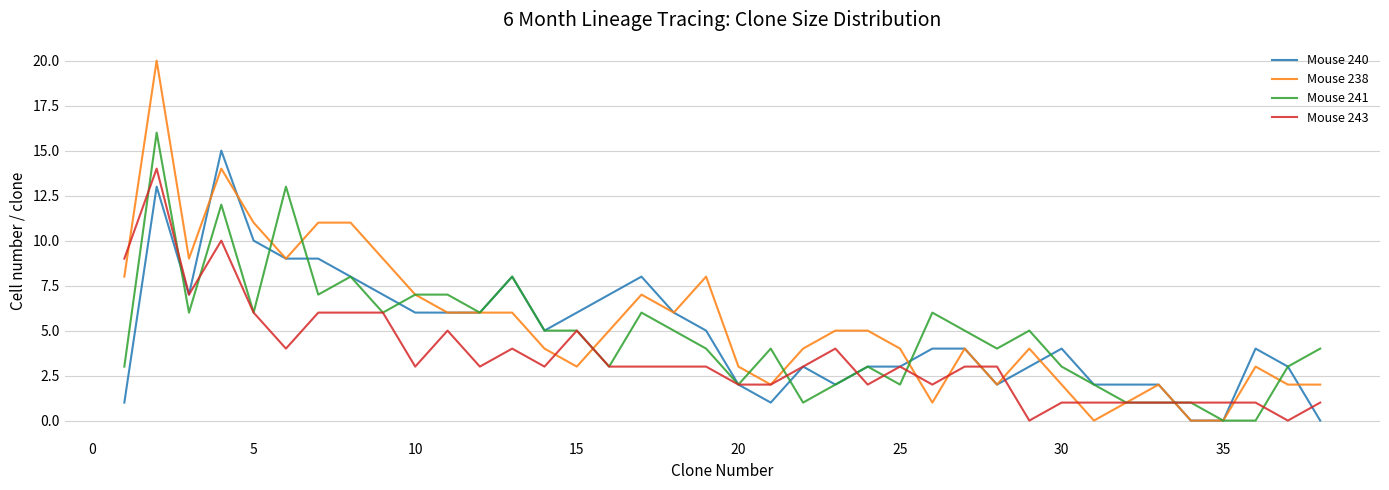

Rank the series by their maximum value, from lowest to highest.

Mouse 243, Mouse 240, Mouse 241, Mouse 238